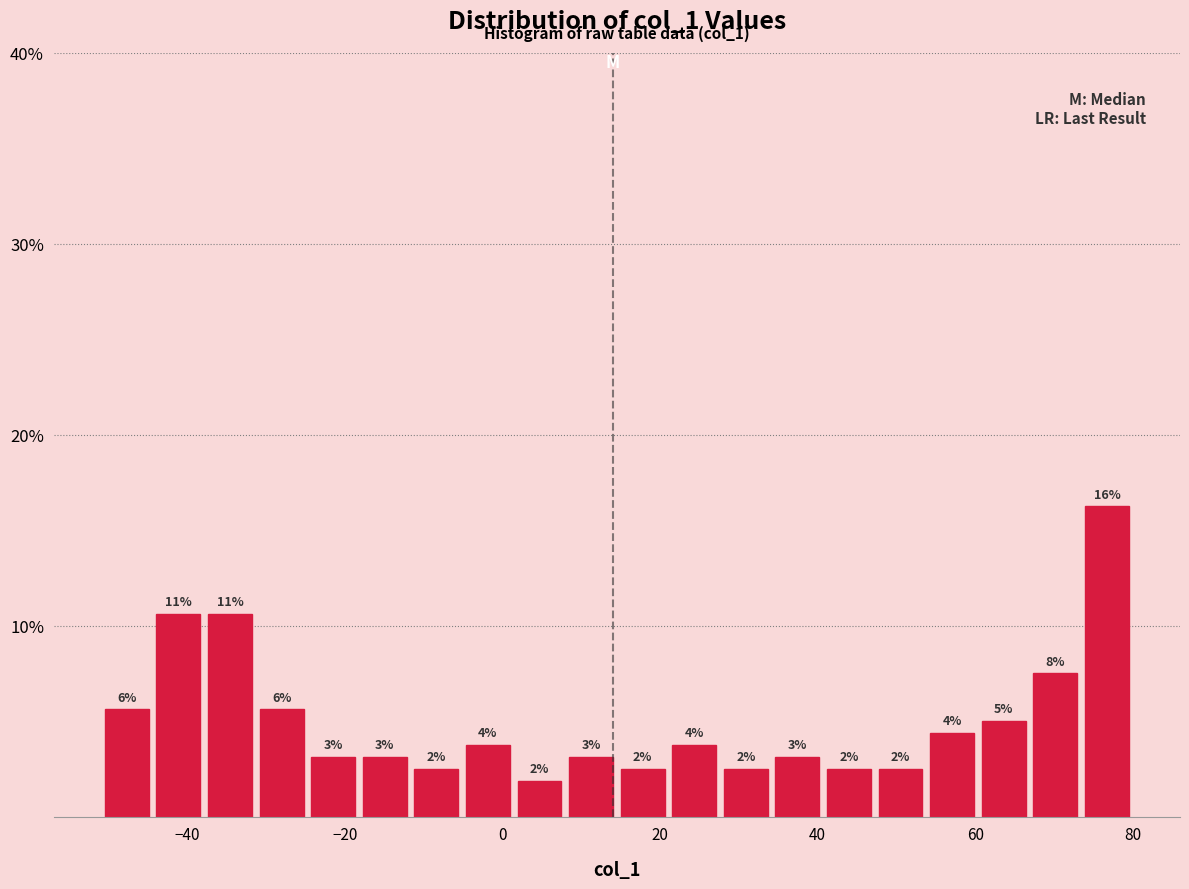

Around what value on the x-axis is the tallest bar? Give the approximate position of its centre, as read against the axis.

76